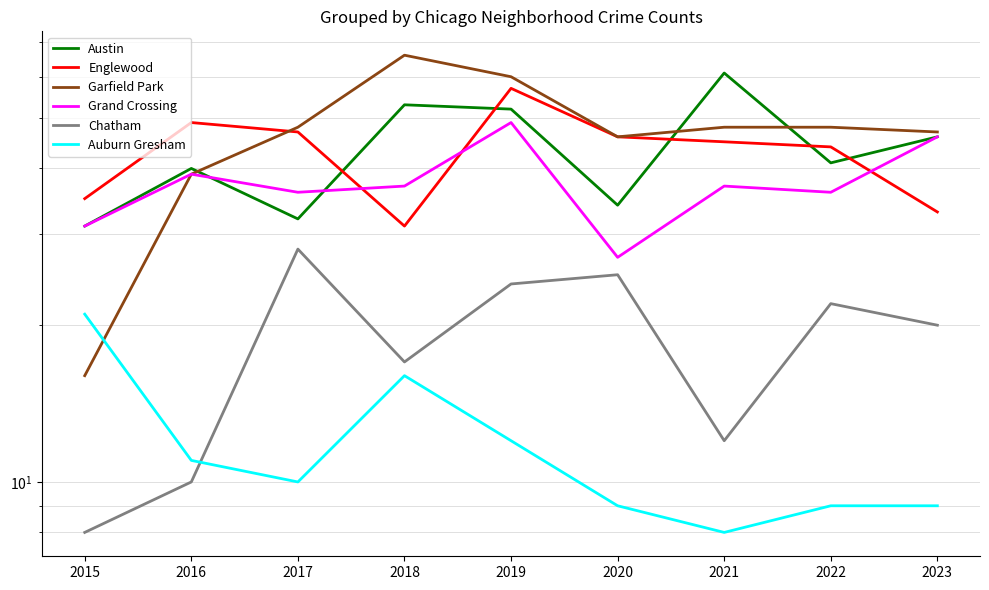

Reading left to right, what are all the values shown in this chart?

Austin: 31	40	32	53	52	34	61	41	46
Englewood: 35	49	47	31	57	46	45	44	33
Garfield Park: 16	39	48	66	60	46	48	48	47
Grand Crossing: 31	39	36	37	49	27	37	36	46
Chatham: 8	10	28	17	24	25	12	22	20
Auburn Gresham: 21	11	10	16	12	9	8	9	9